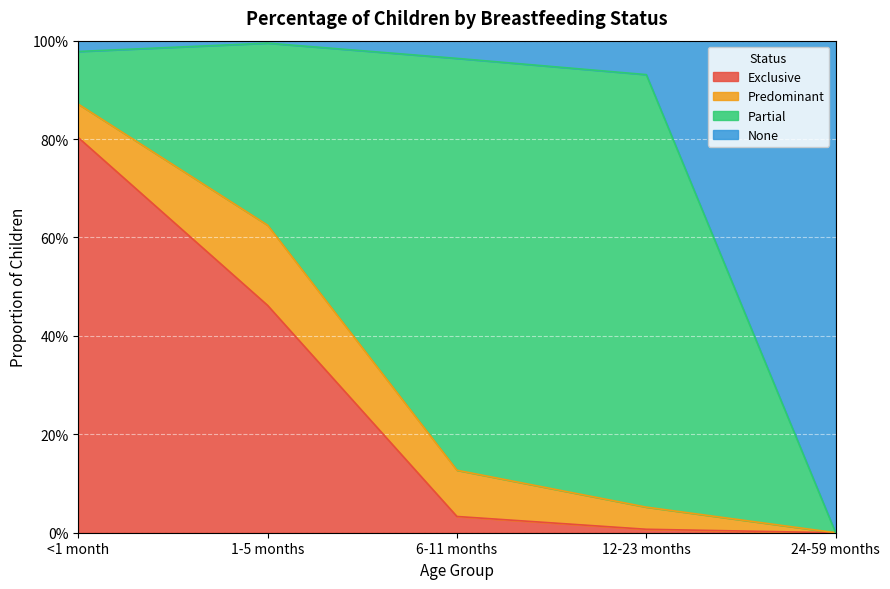

The Exclusive series shows 0.0 at 12-23 months. True or false?

True